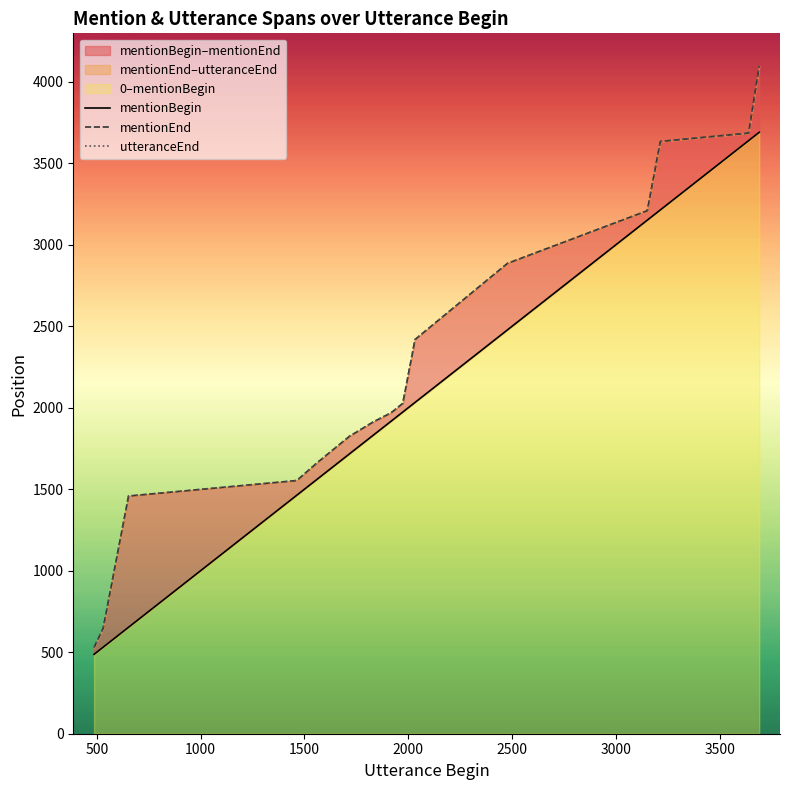

How many lines are shown in the chart?

3